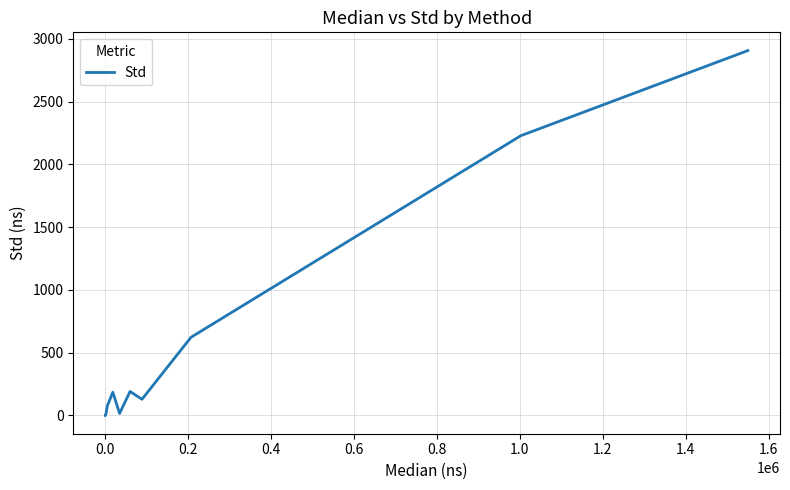

What is the difference between the values at 0.2 and 1.6?

622.7